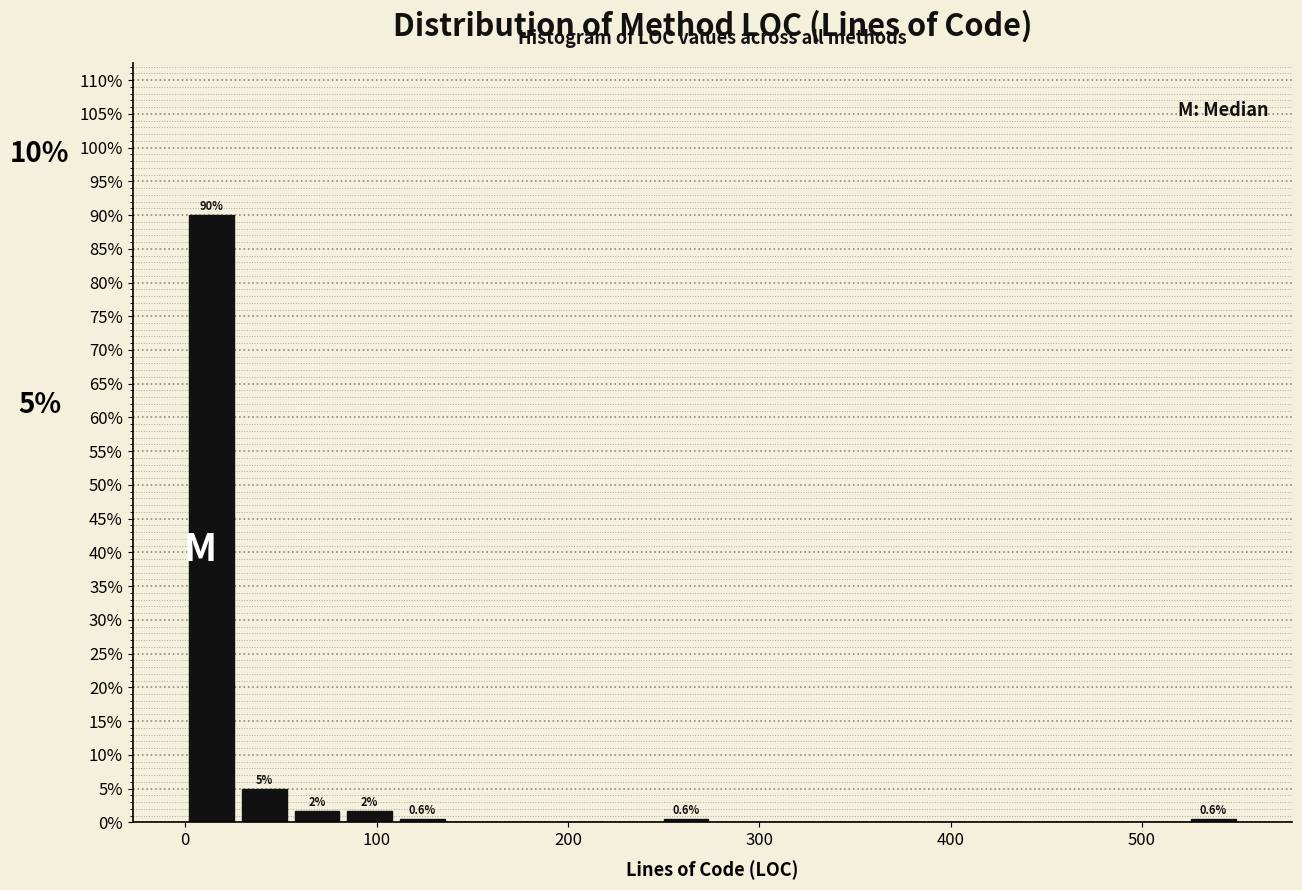

Read against the x-axis, roughly where is the centre of the tallest bar?

10